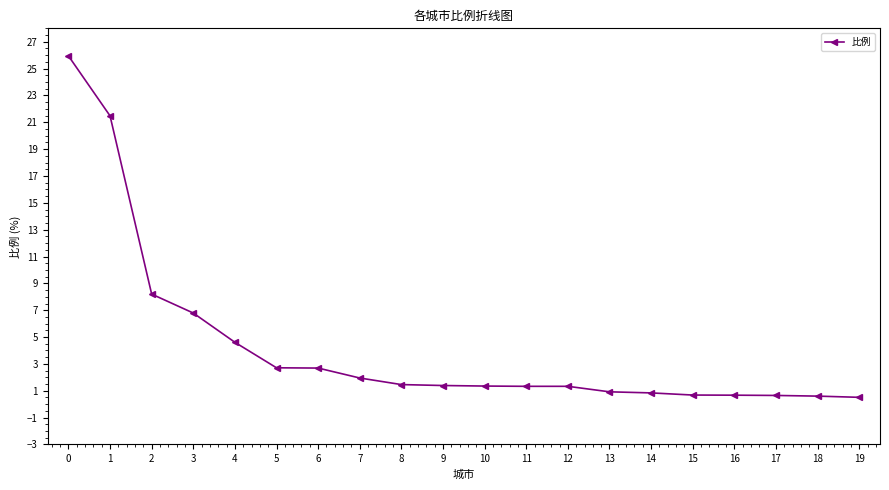

Is it true that the value at 14 is 0.8?

True